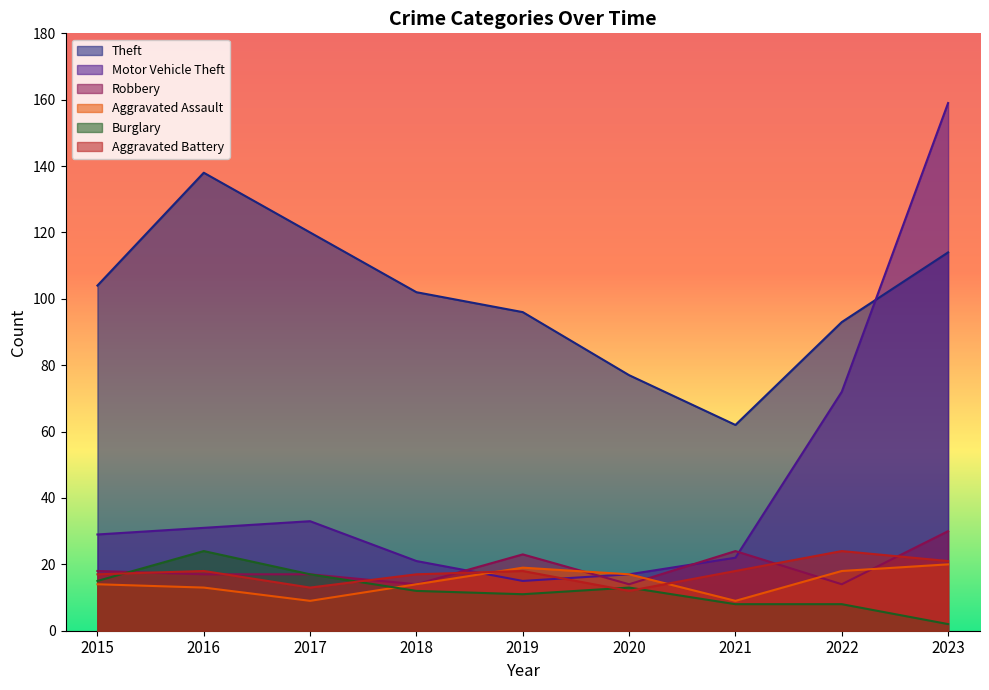

What is the lowest value of the Motor Vehicle Theft series?

15